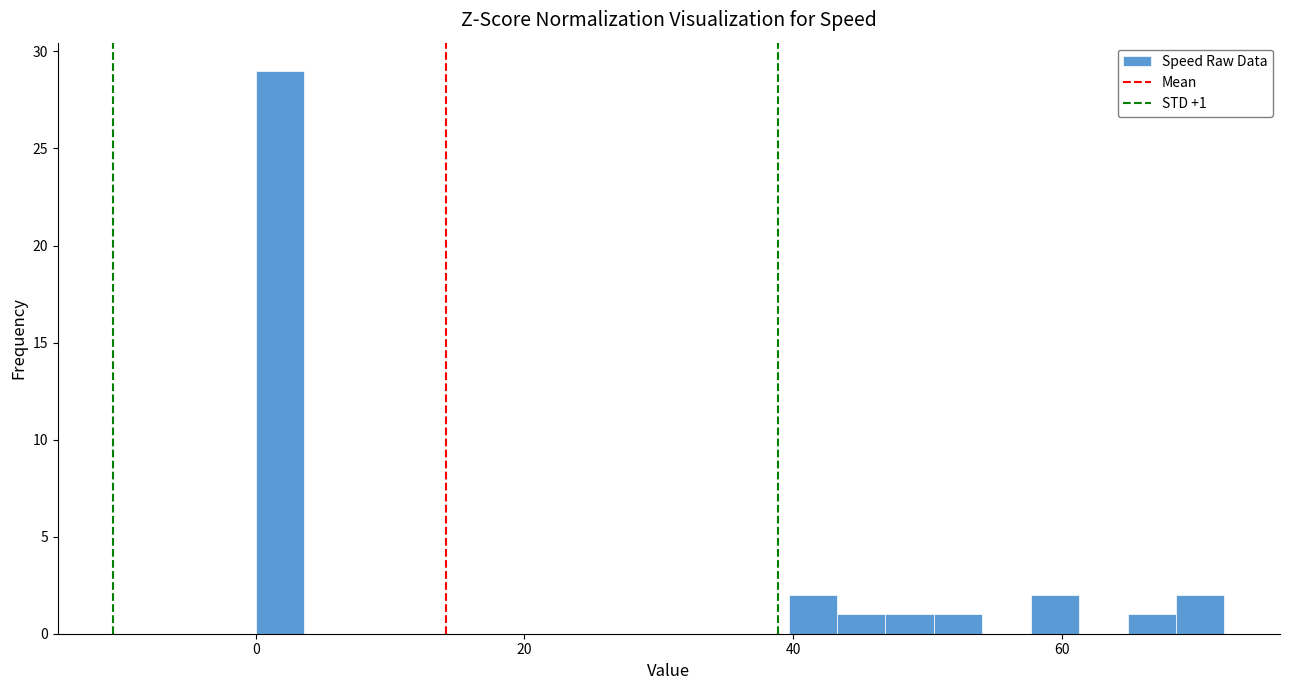

Read against the x-axis, roughly where is the centre of the tallest bar?

2